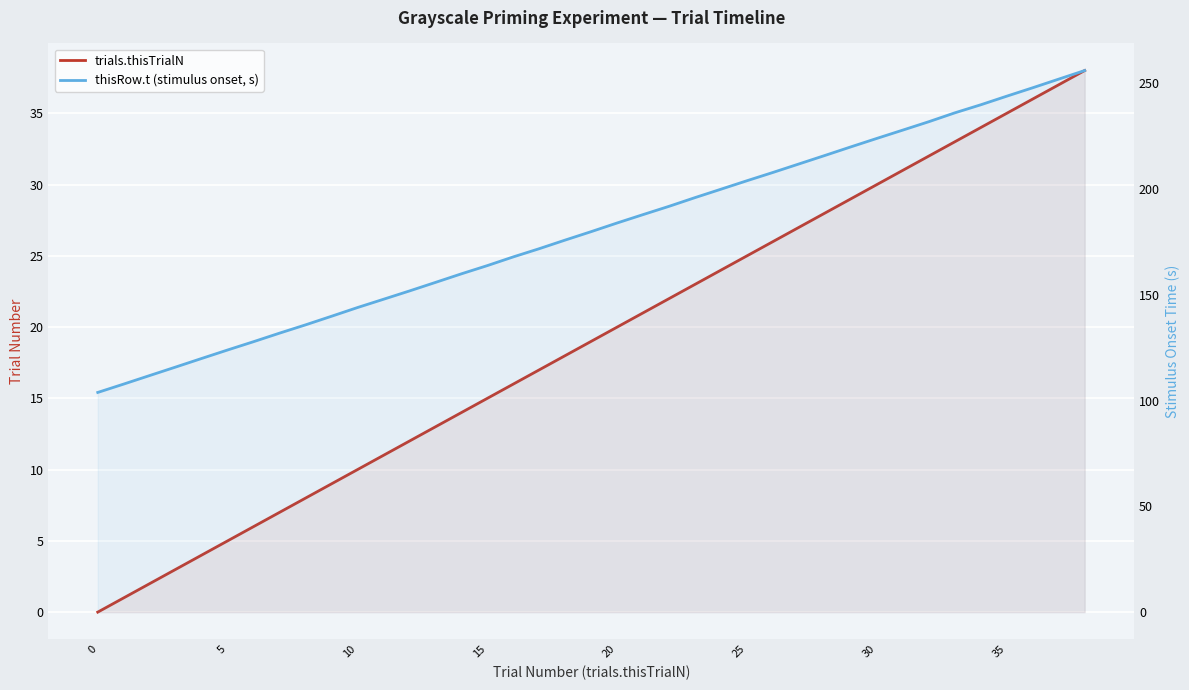

Between 36 and 16, which is larger?

36